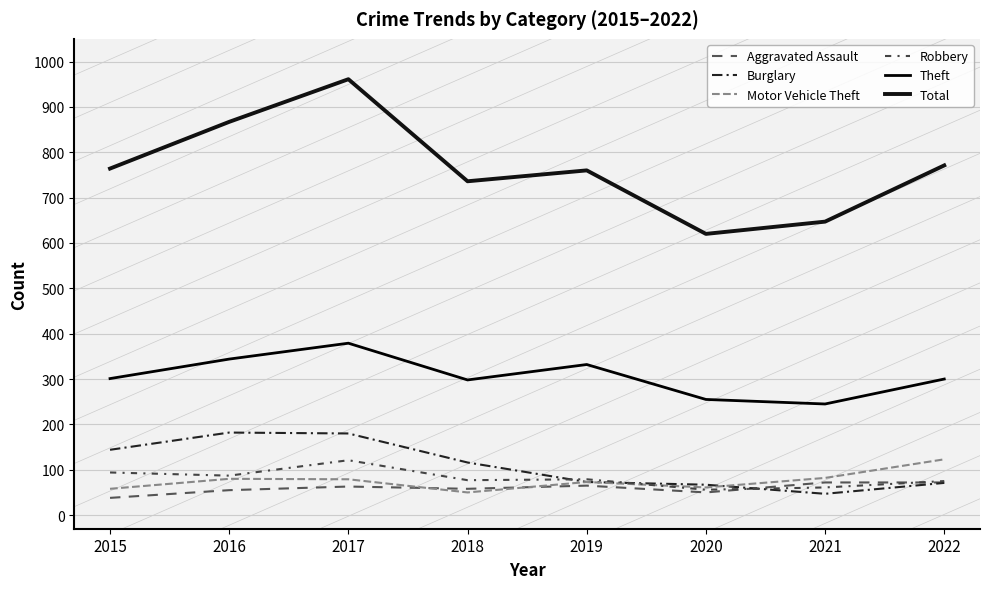

Is it true that Aggravated Assault equals 38 at 2015?

True